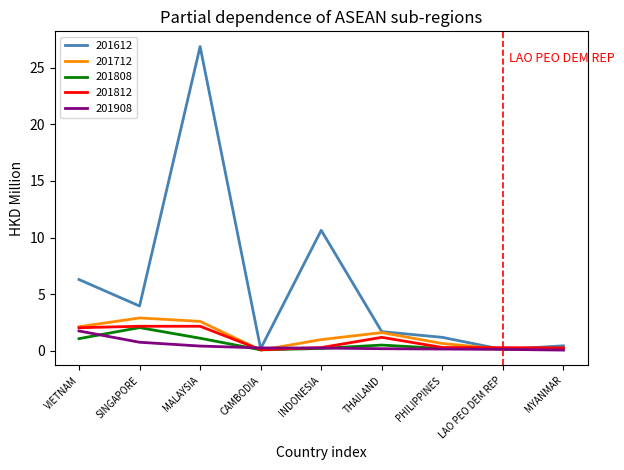

At which category does the chart reach its peak across all series?

MALAYSIA